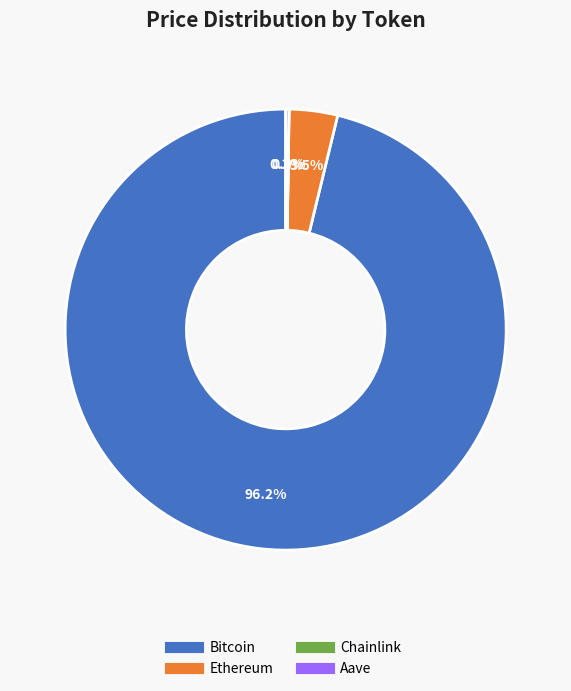

What percentage is the Bitcoin slice, to the nearest percent?

96%